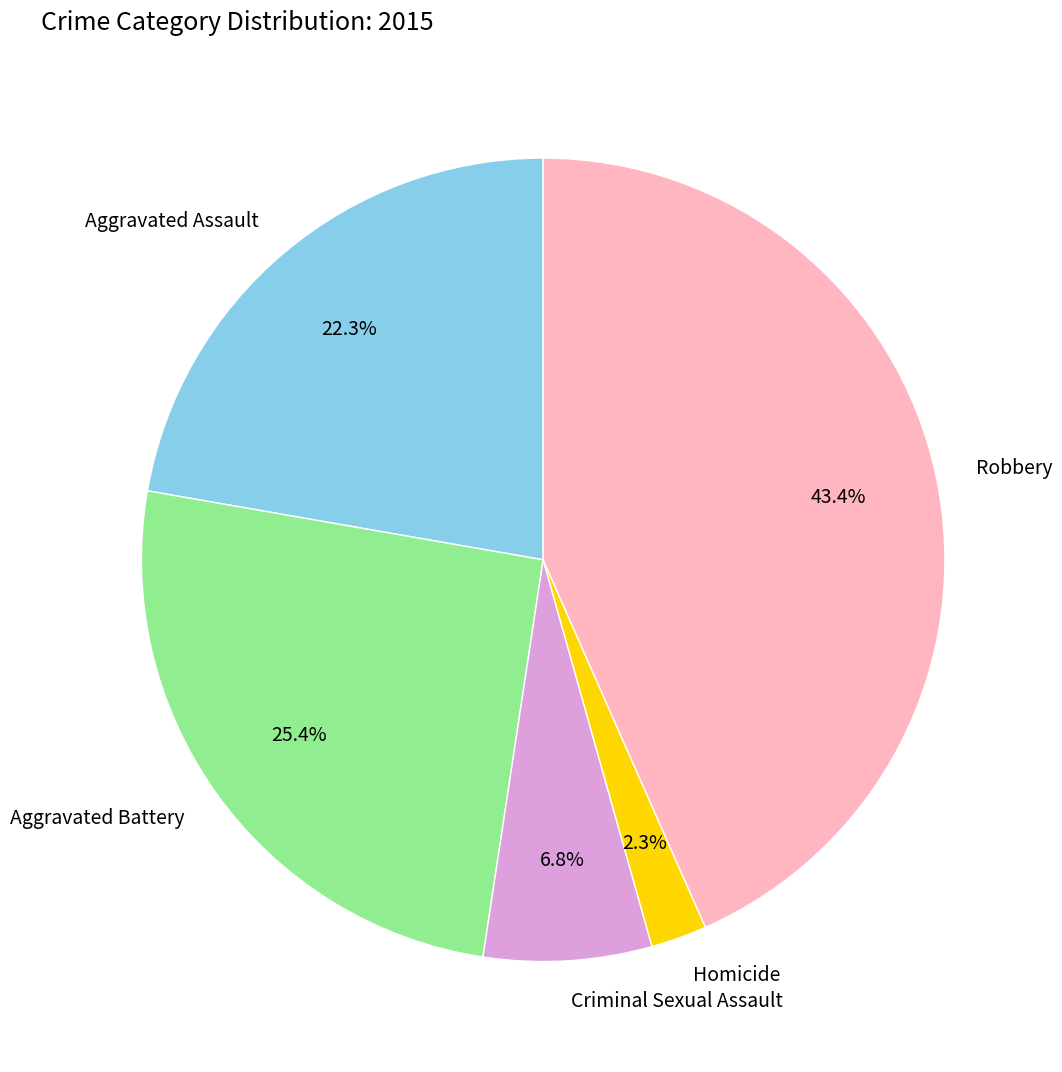

To the nearest percent, what is the average slice percentage?

20%